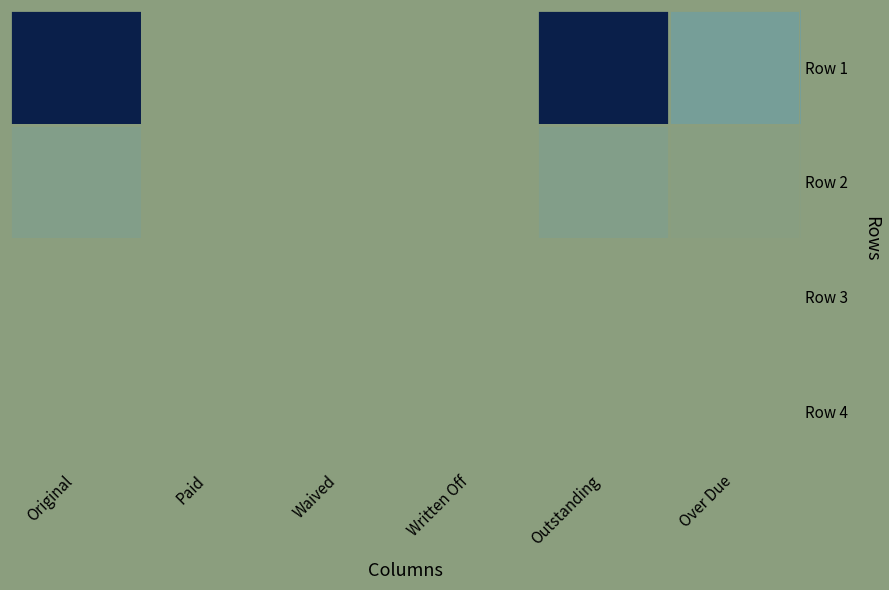

Which has a higher value, Waived or Written Off?

Waived